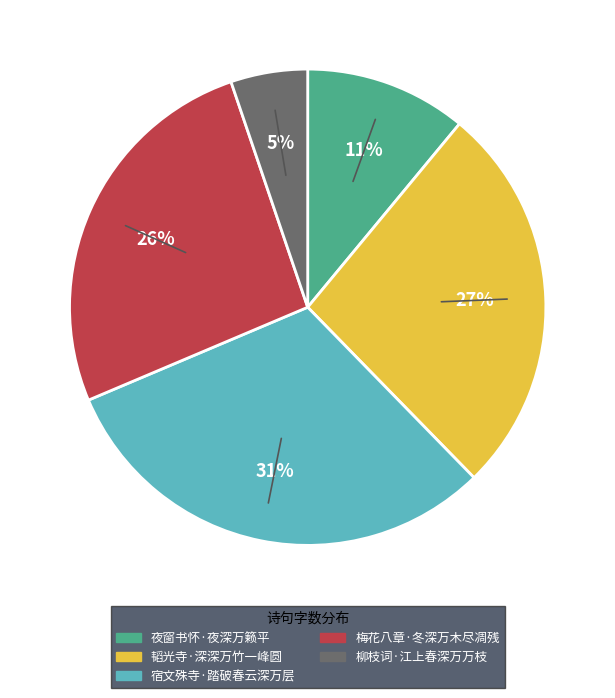

To the nearest percent, what is the average slice percentage?

20%